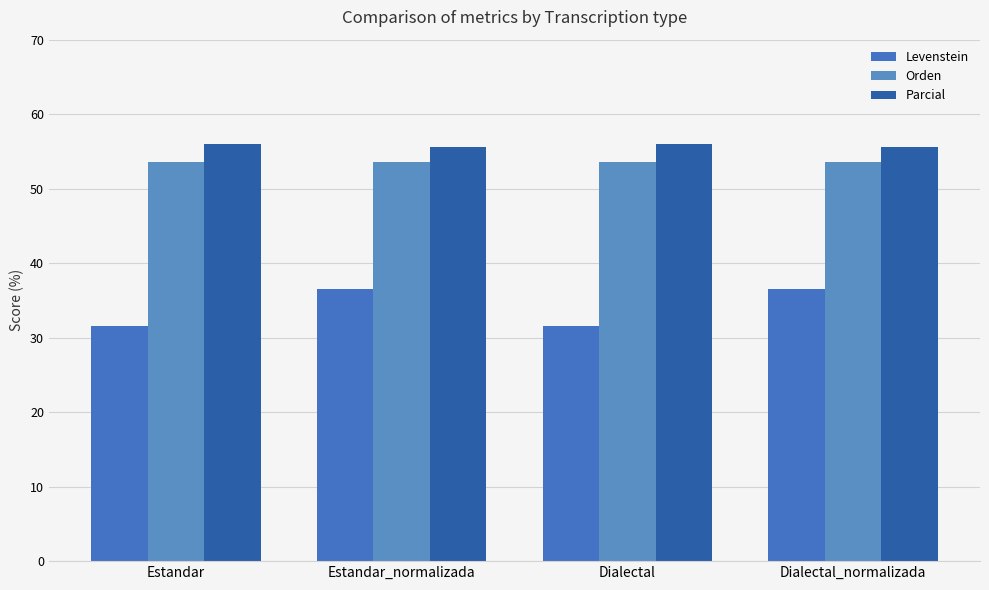

What position from the left is Dialectal?

3